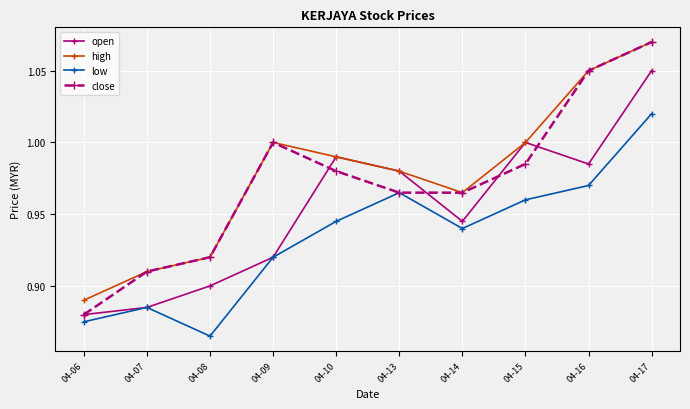

How many distinct data groups are displayed?

4